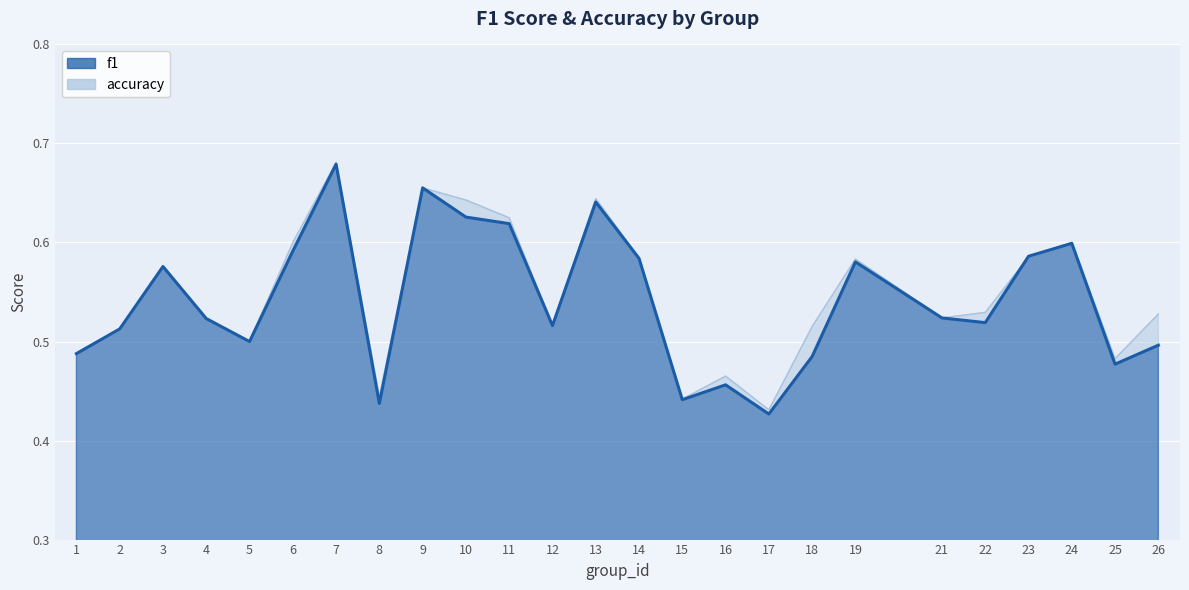

True or false: f1 has more than 0 points higher than both neighbors.

True